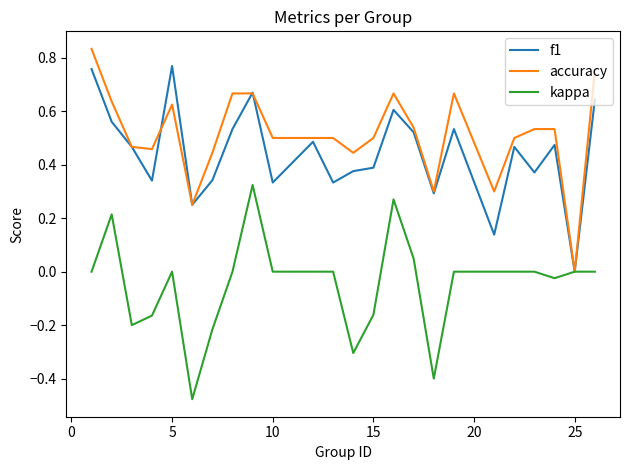

Which series has the largest total across all categories?

accuracy